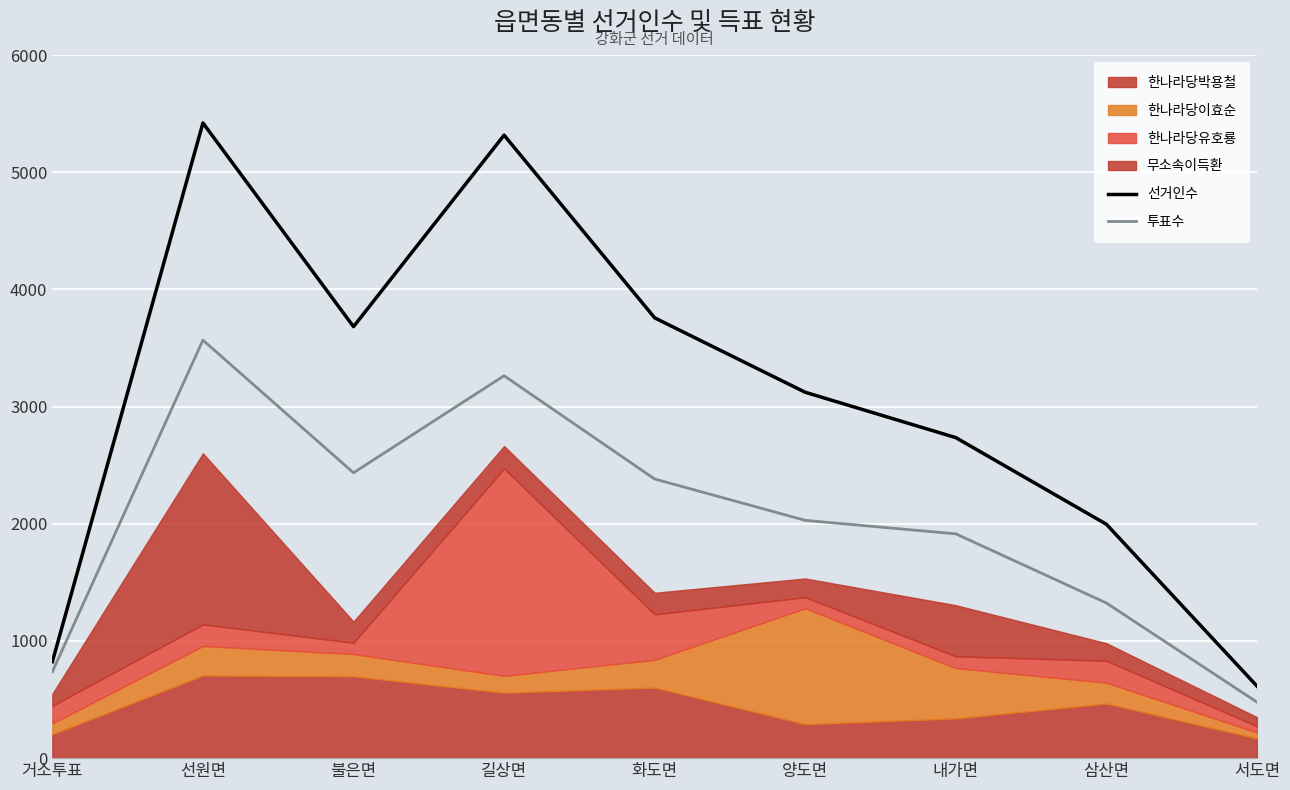

Where does the 투표수 series first go above 2029?

선원면